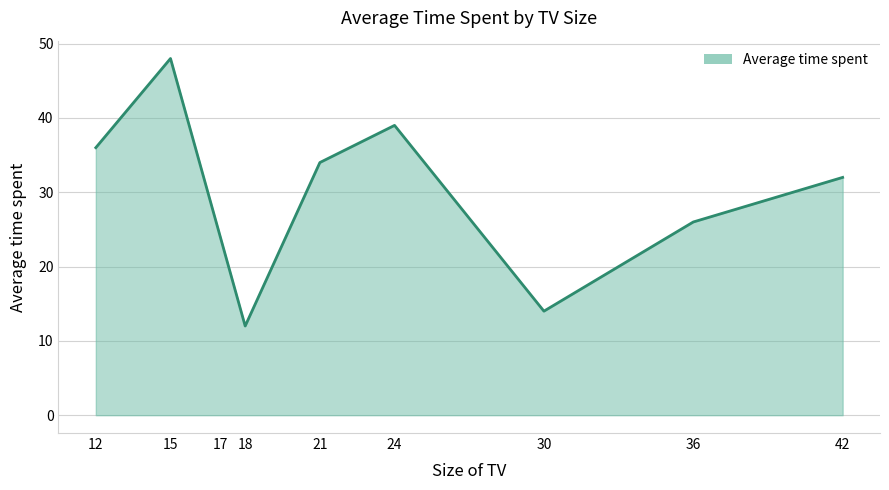

Is it true that the value at 12 is 59?

False